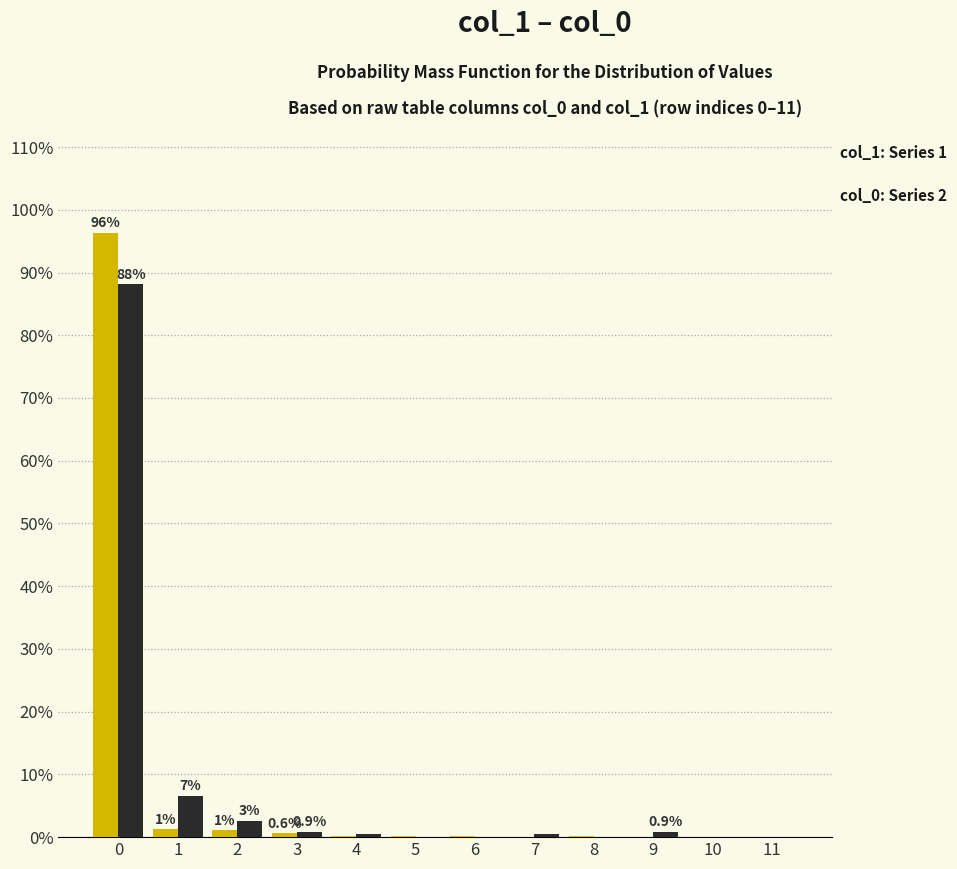

How many groups of bars are there?

12